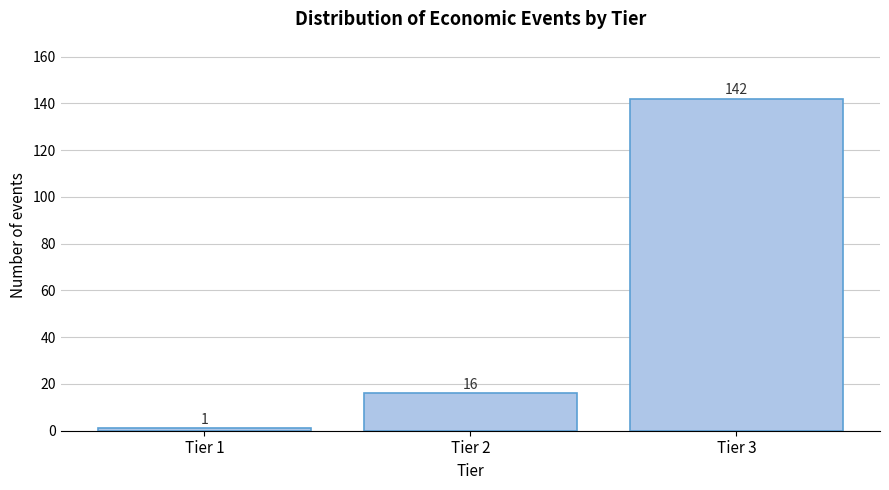

Reading right to left, extract all data points from this chart.

Tier 3=142	Tier 2=16	Tier 1=1